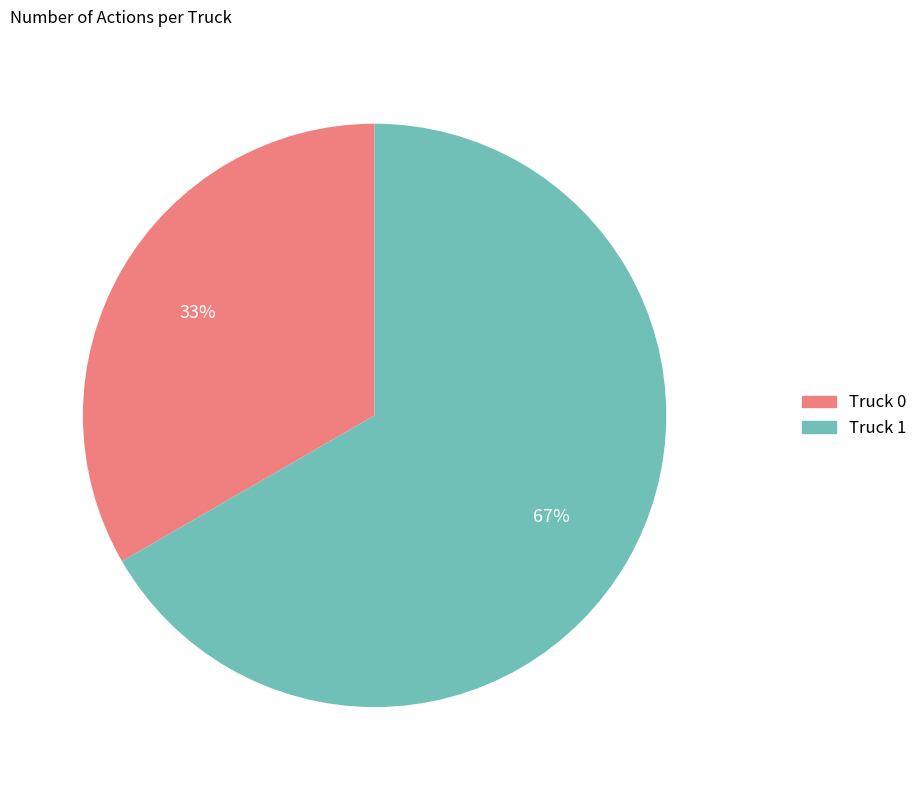

Combined, do Truck 1 and Truck 0 account for over 50%?

Yes